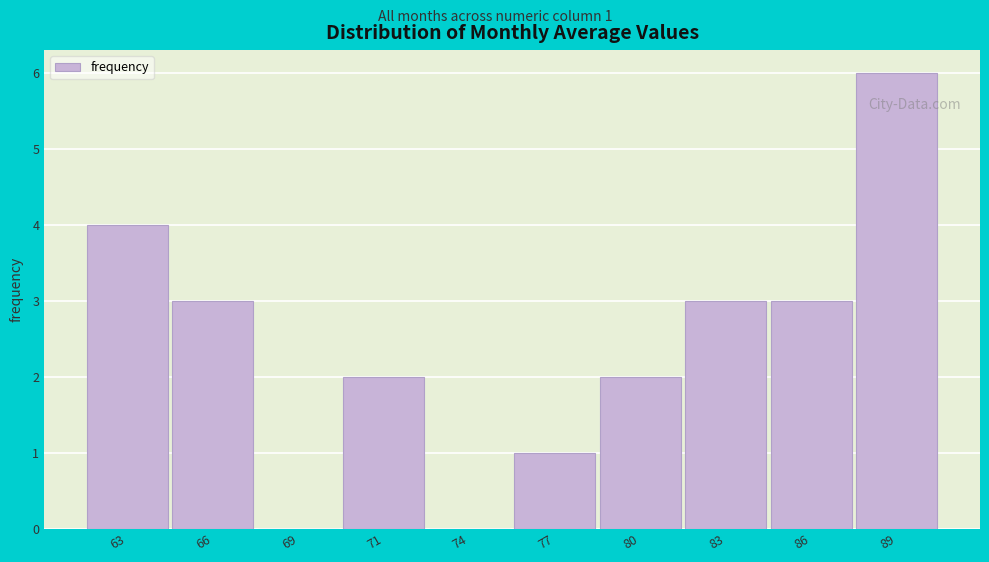

Reading left to right, what are all the values shown in this chart?

63=4	66=3	69=0	71=2	74=0	77=1	80=2	83=3	86=3	89=6